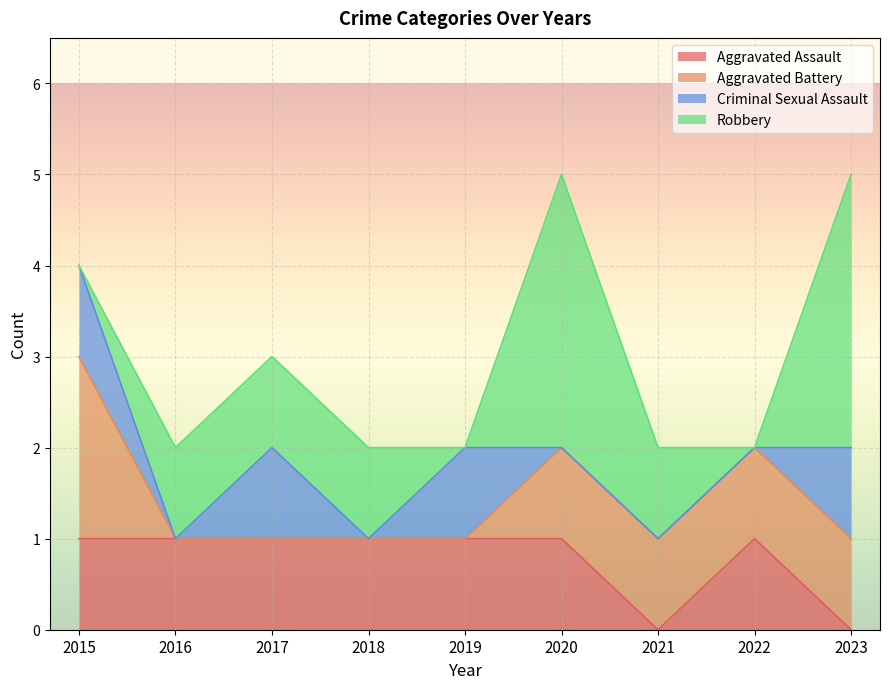

At which label does Robbery first exceed 1?

2020